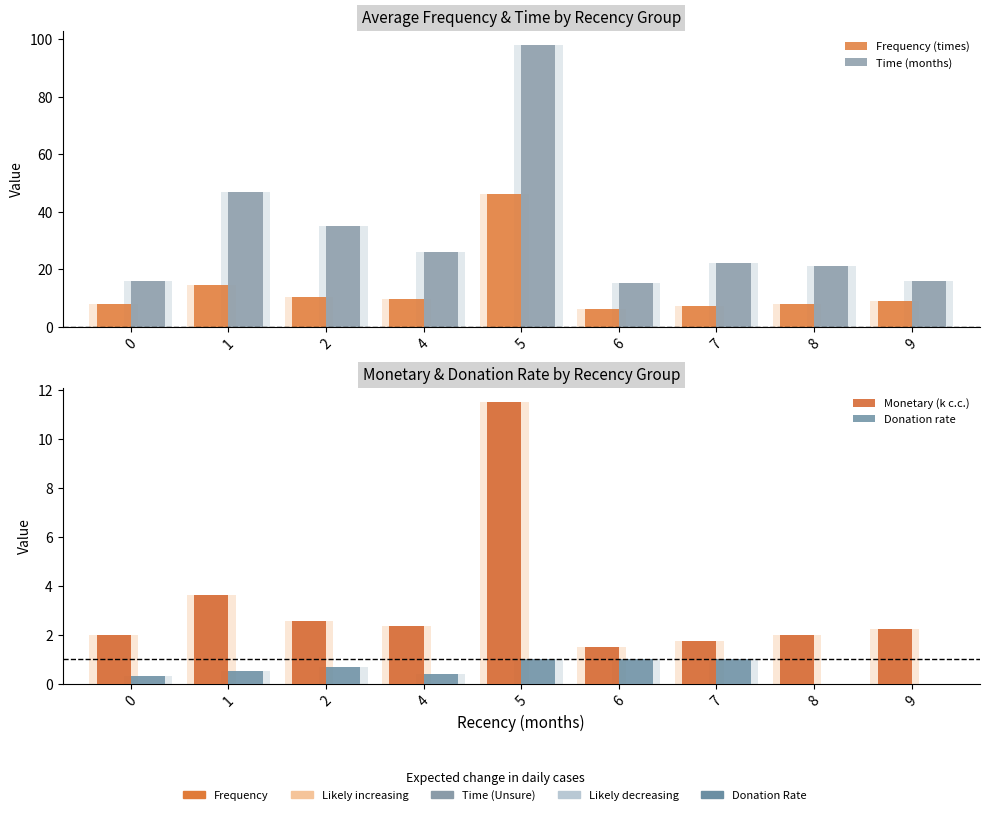

Reading left to right, transcribe all the data shown in this chart.

Frequency (times): 8.0	14.6	10.2	9.5	46.0	6.0	7.0	8.0	9.0
Time (months): 16.0	47.0	35.0	26.0	98.0	15.0	22.0	21.0	16.0
Monetary (k c.c.): 2.0	3.6	2.5	2.4	11.5	1.5	1.8	2.0	2.2
Donation rate: 0.3	0.5	0.7	0.4	1.0	1.0	1.0	0.0	0.0